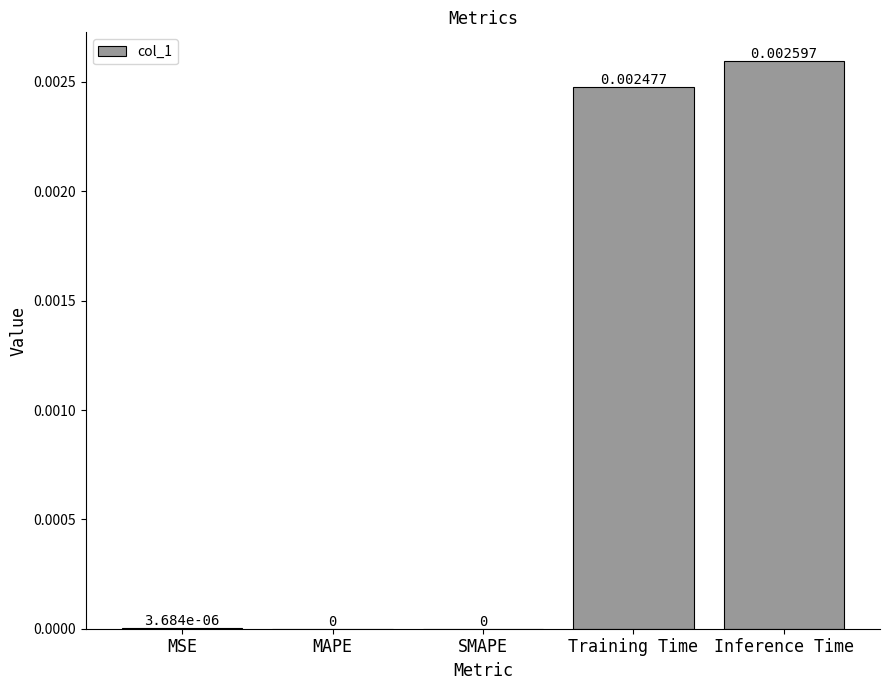

Is it true that the value at Training Time is 0.0?

True